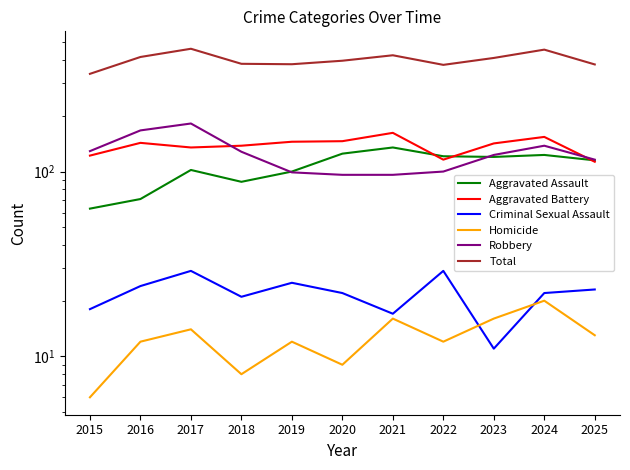

At which category does Homicide reach its first local valley?

2018